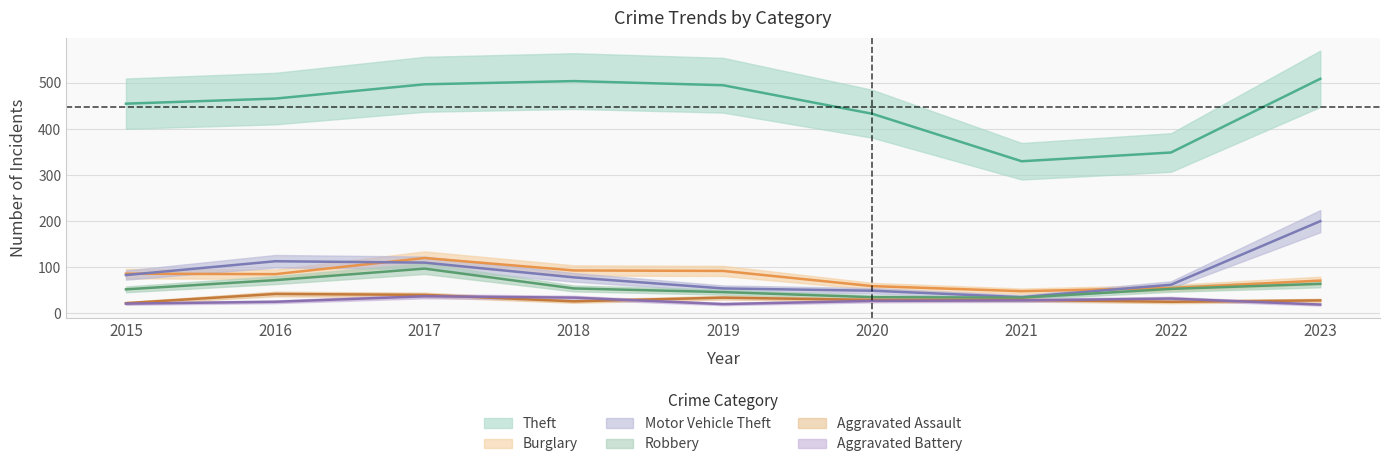

What is the average value of the Aggravated Battery series?

27